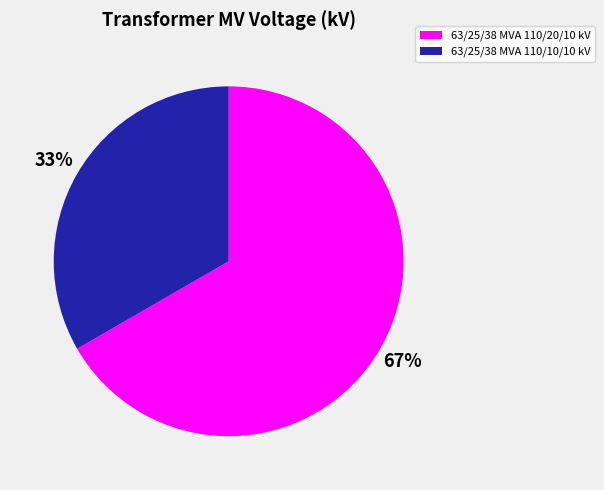

Which has a higher value, 63/25/38 MVA 110/10/10 kV or 63/25/38 MVA 110/20/10 kV?

63/25/38 MVA 110/20/10 kV